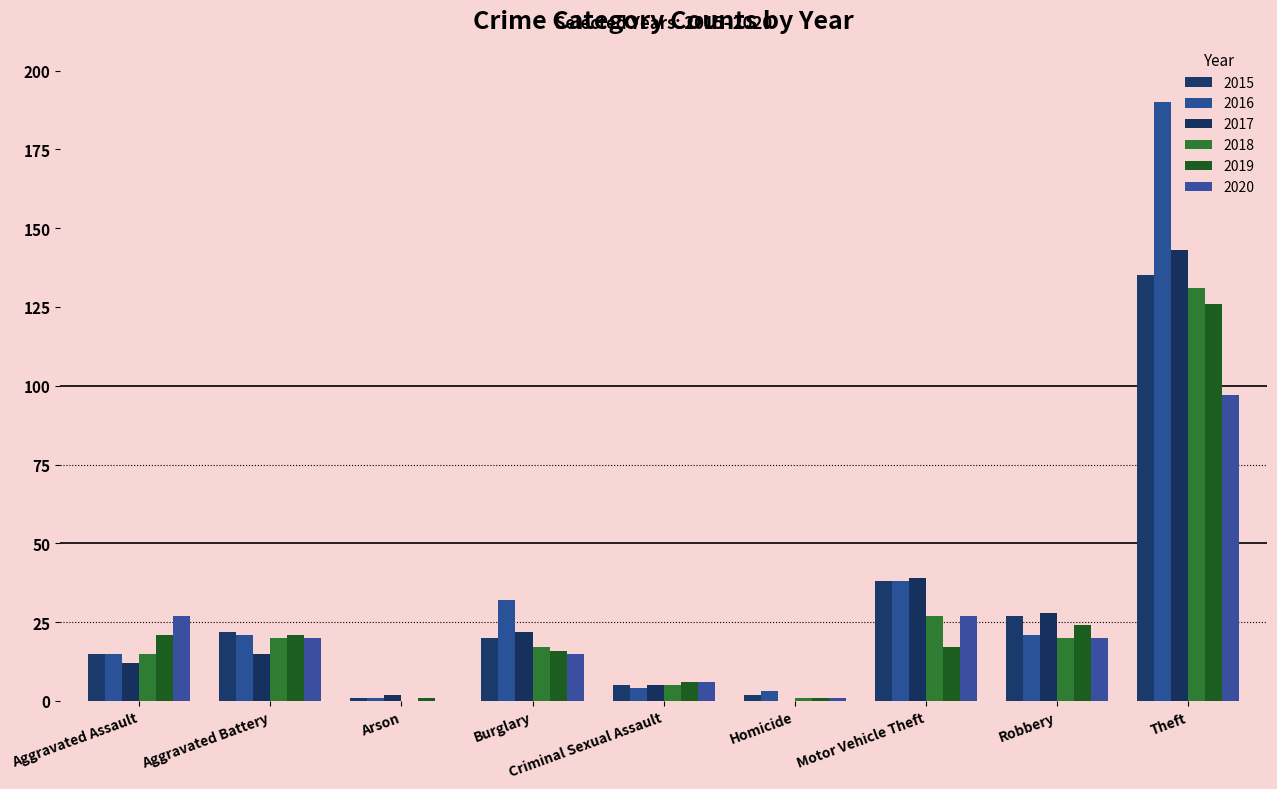

The value of 2019 at Homicide is 0. True or false?

False